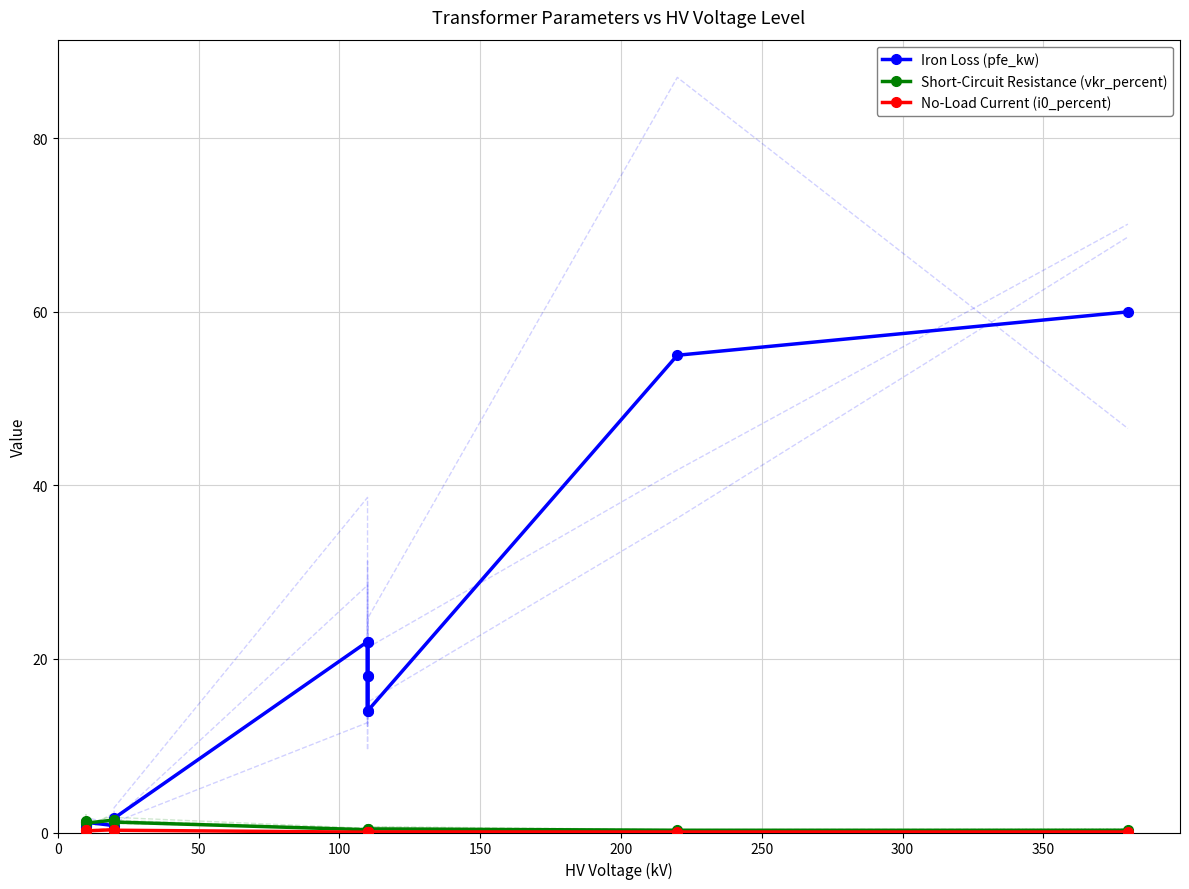

Reading left to right, extract all data points from this chart.

Iron Loss (pfe_kw): 0.6	0.9	1.2	0.8	1.4	1.6	22.0	18.0	14.0	22.0	18.0	14.0	55.0	60.0
Short-Circuit Resistance (vkr_percent): 1.2	1.3	1.1	1.4	1.4	1.2	0.3	0.3	0.4	0.3	0.3	0.4	0.3	0.2
No-Load Current (i0_percent): 0.2	0.2	0.2	0.3	0.3	0.3	0.0	0.1	0.1	0.0	0.1	0.1	0.1	0.1